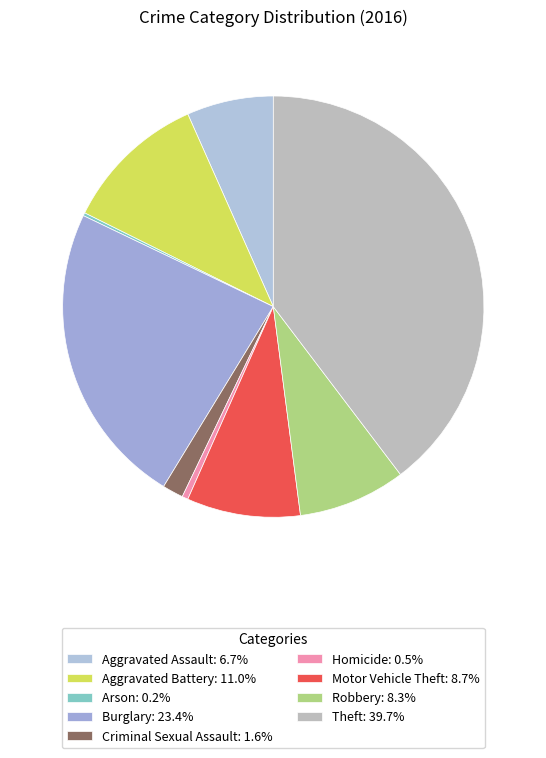

How many segments does this pie chart have?

9